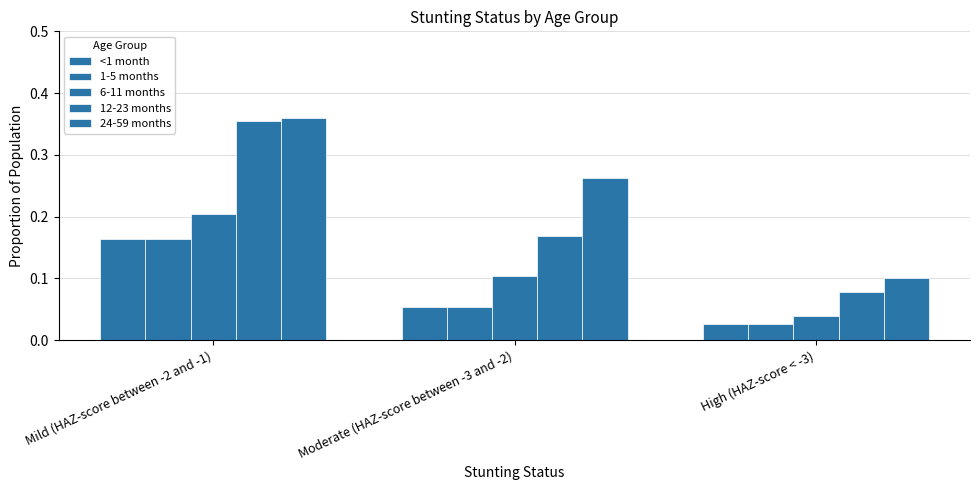

Reading left to right, transcribe all the data shown in this chart.

<1 month: 0.2	0.1	0.0
1-5 months: 0.2	0.1	0.0
6-11 months: 0.2	0.1	0.0
12-23 months: 0.4	0.2	0.1
24-59 months: 0.4	0.3	0.1